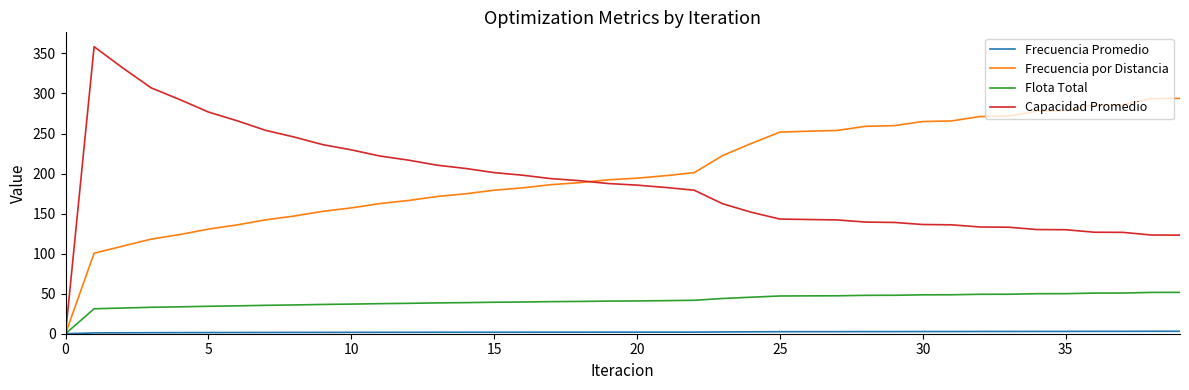

What is the highest value of the Frecuencia por Distancia series?

293.9